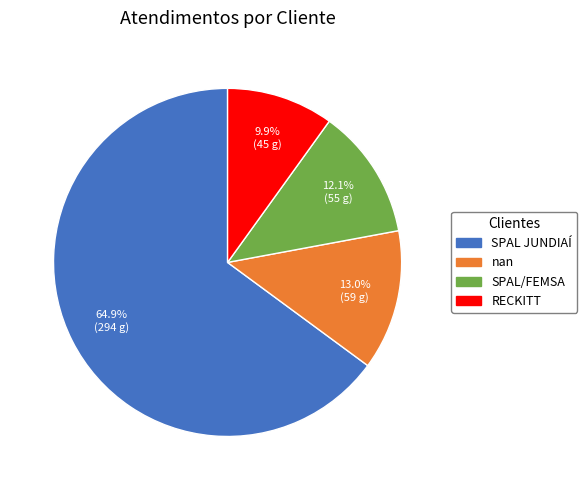

Count the number of slices in the pie.

4